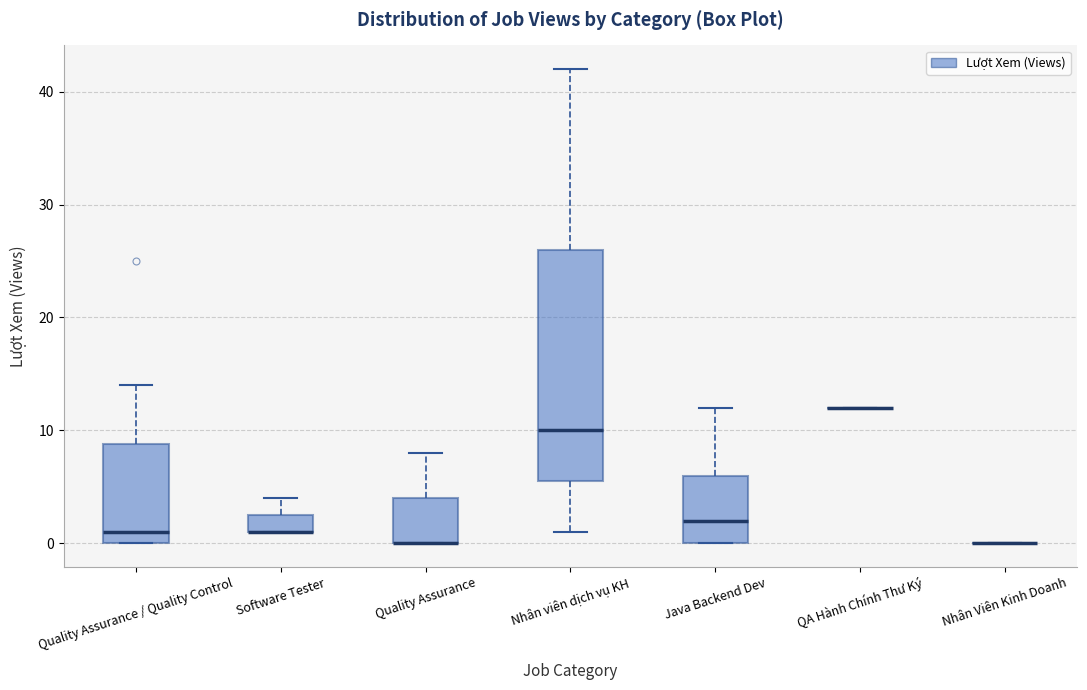

Reading left to right, transcribe this box plot: for each box, give where its median line is, the range the box spans, and where its two whiskers end, as read against the y-axis. The values are not printed on the chart, so give them approximately, as read against the axis.

Quality Assurance / Quality Control: median 1, box 0 to 9, whiskers 0 to 14
Software Tester: median 1 (drawn on the box's lower edge), box 1 to 3, whiskers 1 to 4
Quality Assurance: median 0 (drawn on the box's lower edge), box 0 to 4, whiskers 0 to 8
Nhân viên dịch vụ KH: median 10, box 6 to 26, whiskers 1 to 42
Java Backend Dev: median 2, box 0 to 6, whiskers 0 to 12
QA Hành Chính Thư Ký: box collapsed to a line at 12, whiskers 12 to 12
Nhân Viên Kinh Doanh: box collapsed to a line at 0, whiskers 0 to 0